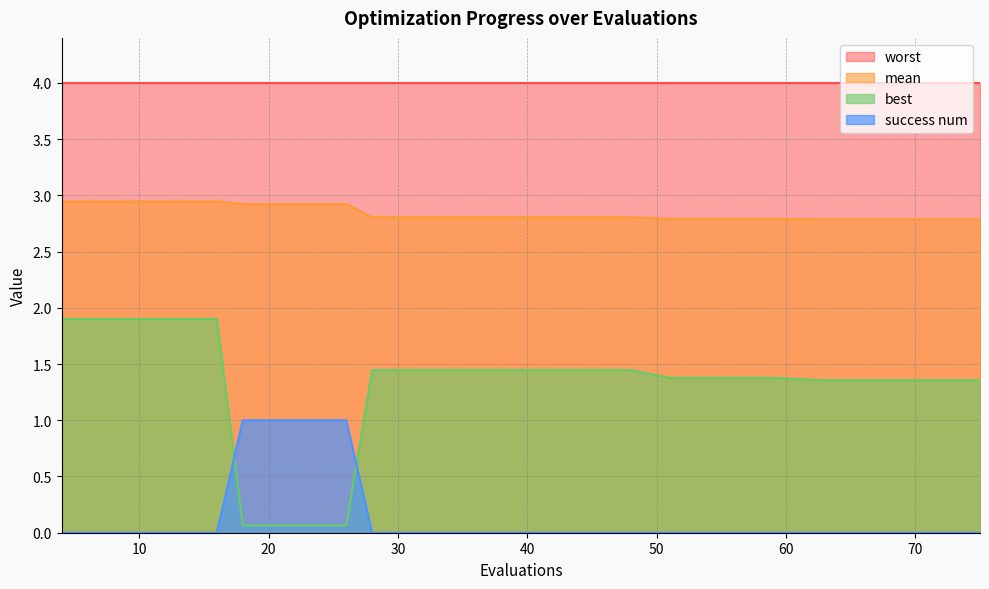

How many categories are shown in the chart?

20